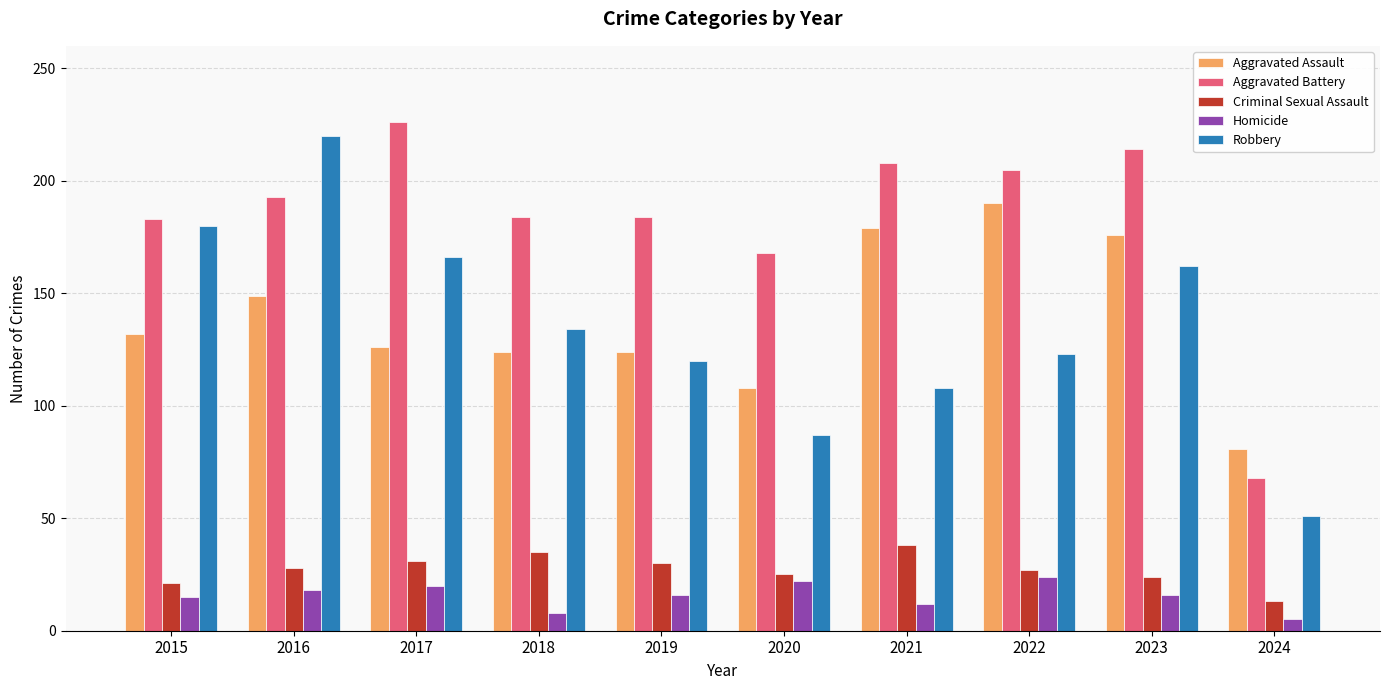

What is the difference between the Robbery values at 2016 and 2015?

40